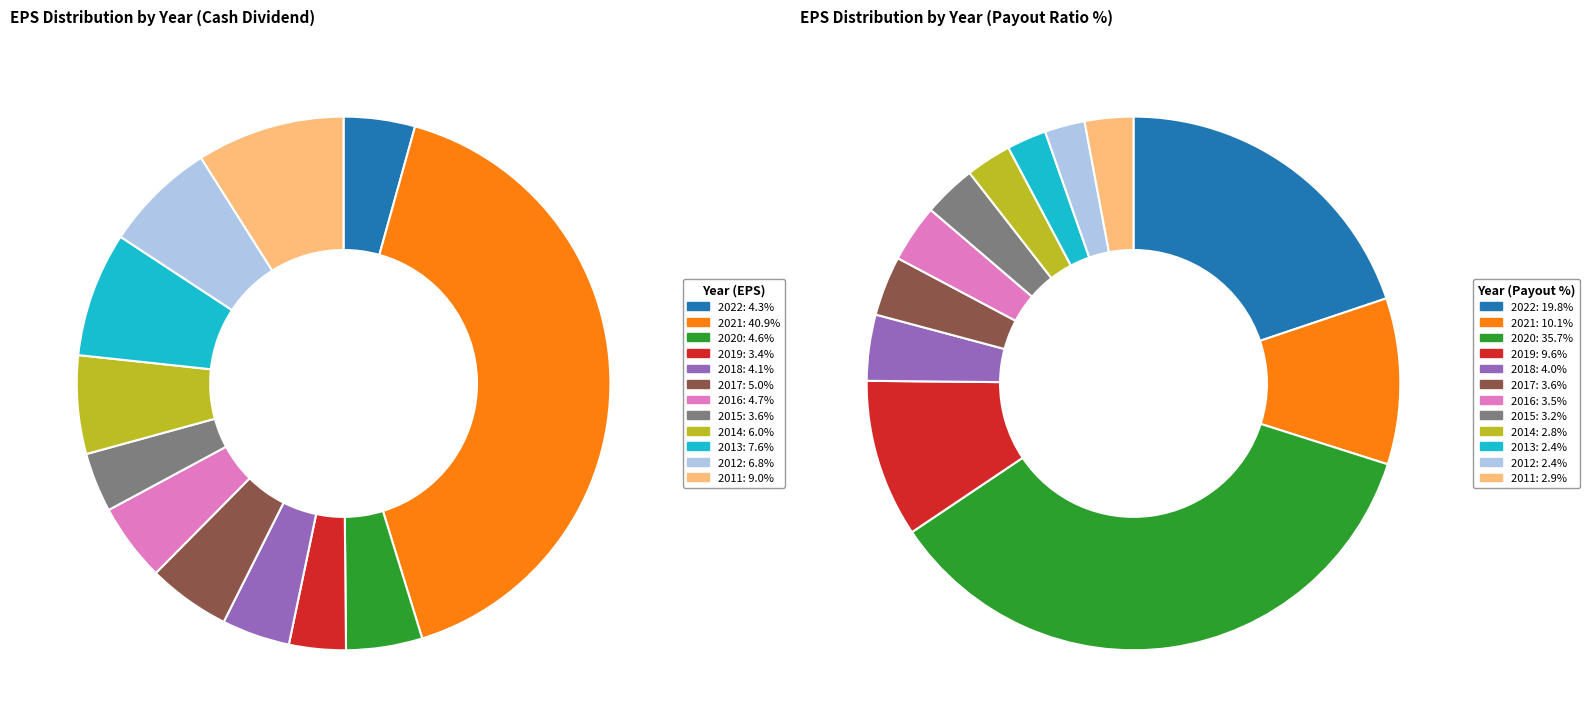

Which slice is the largest?

2021